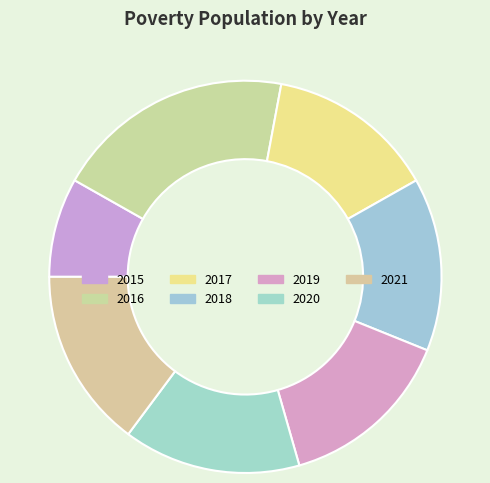

What is the change in value from 2019 to 2021?

+15